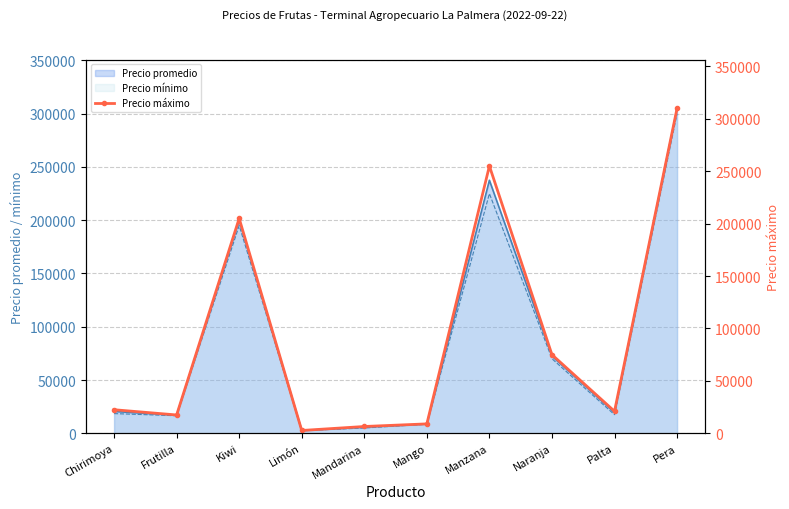

Is it true that the value at Palta is 10004?

False